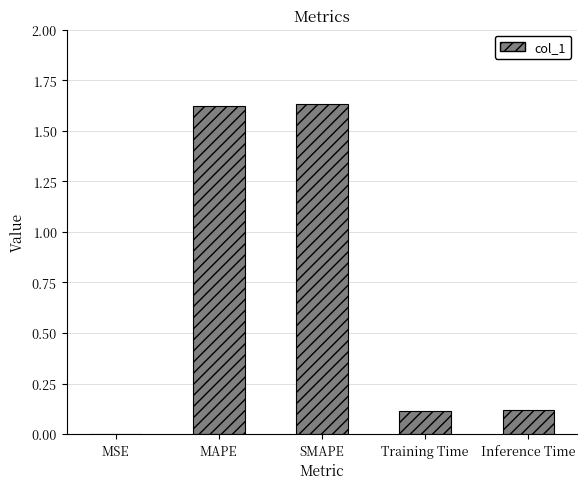

What is the sum of the values at Inference Time and SMAPE?

1.8